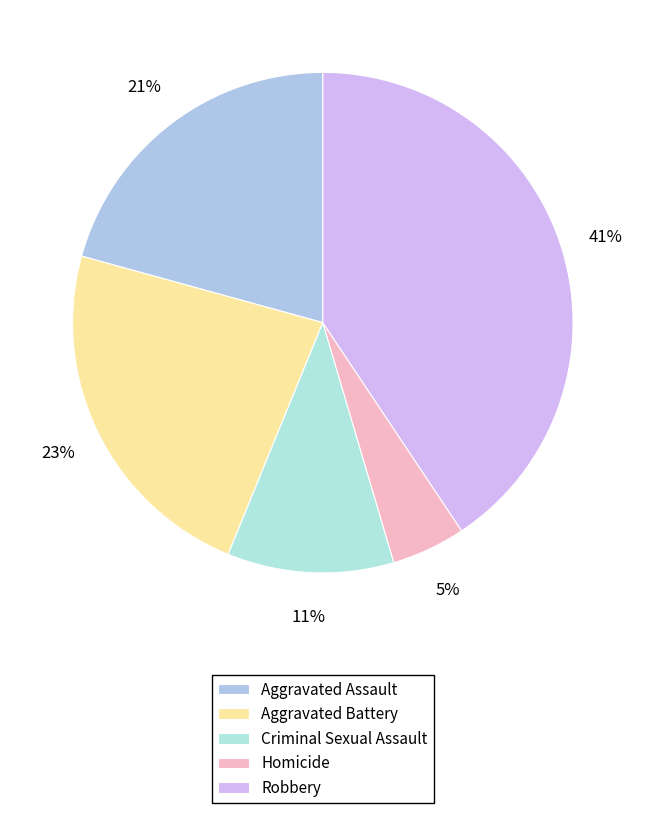

What percentage is the Robbery slice, to the nearest percent?

41%